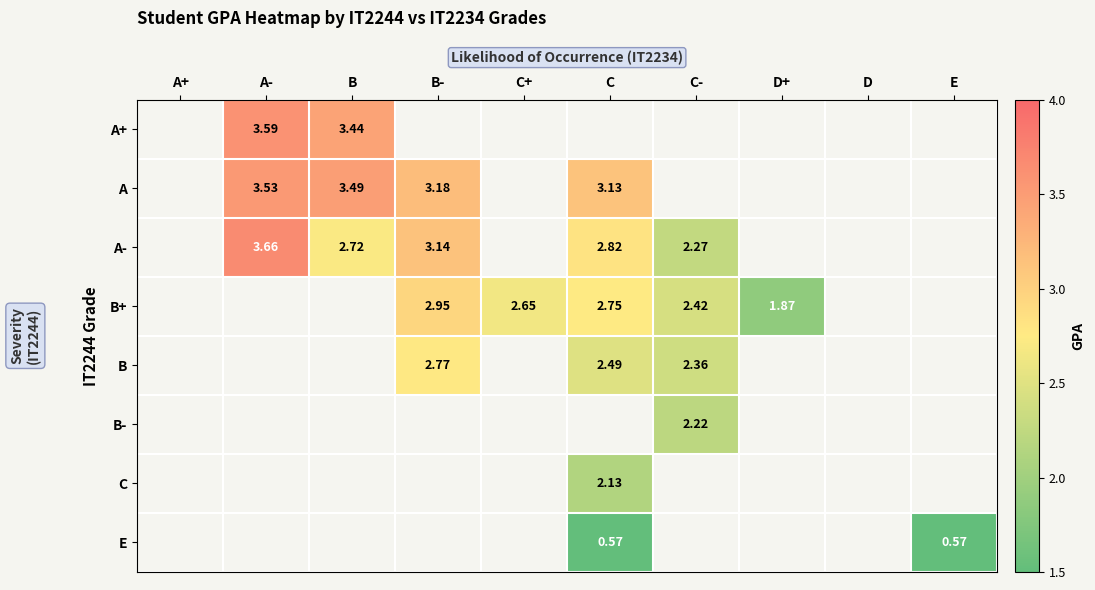

Which category has the highest value across all series?

A-